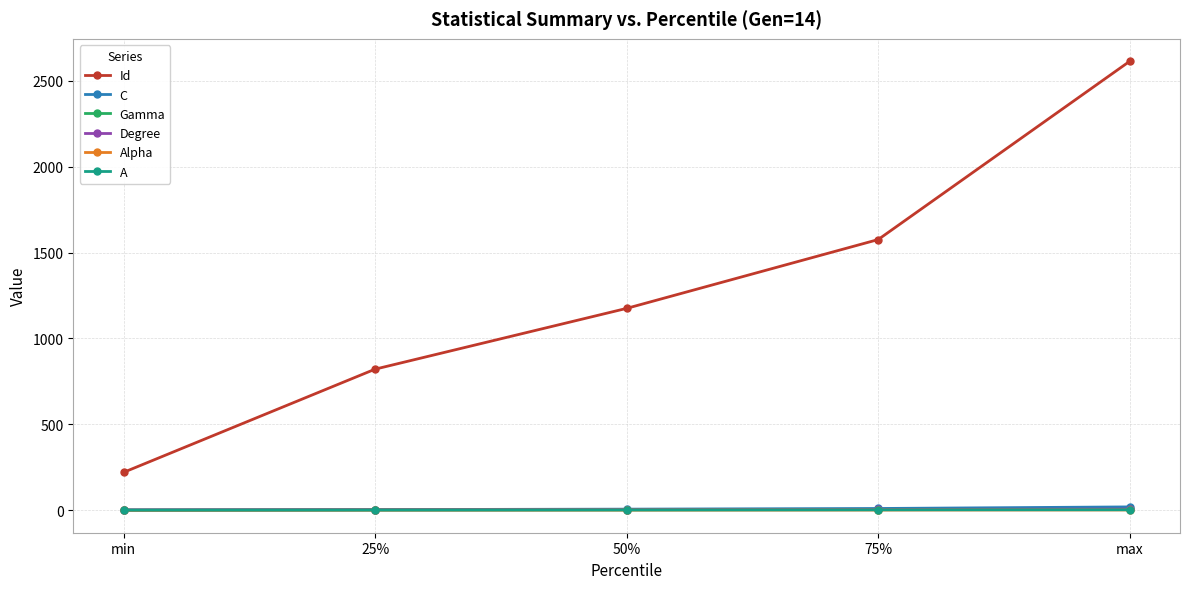

The Id series shows 4089.1 at max. True or false?

False